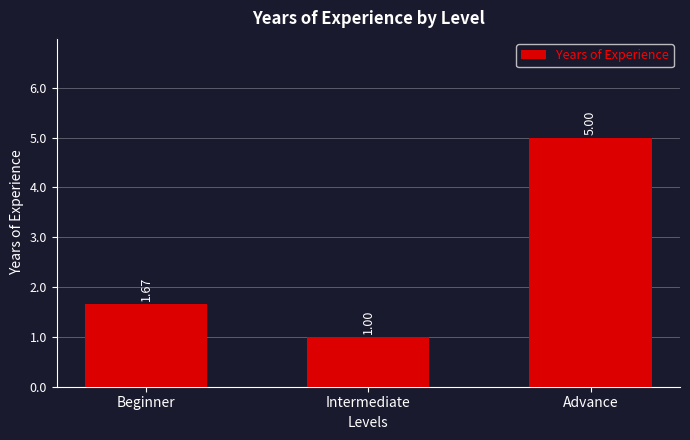

True or false: the data shows 1.1 at Beginner.

False